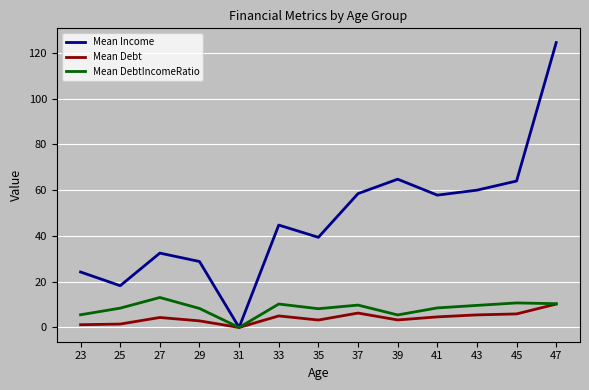

List the series in order of their peak value, highest first.

Mean Income, Mean DebtIncomeRatio, Mean Debt